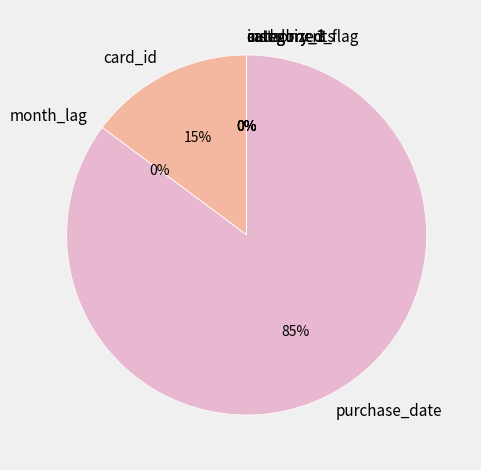

To the nearest percent, what is the average slice percentage?

14%